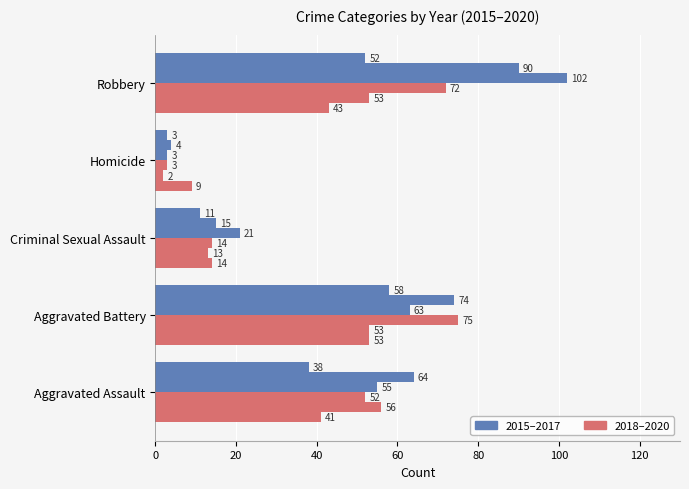

What is the label of the 3rd bar from the left?

Criminal Sexual Assault